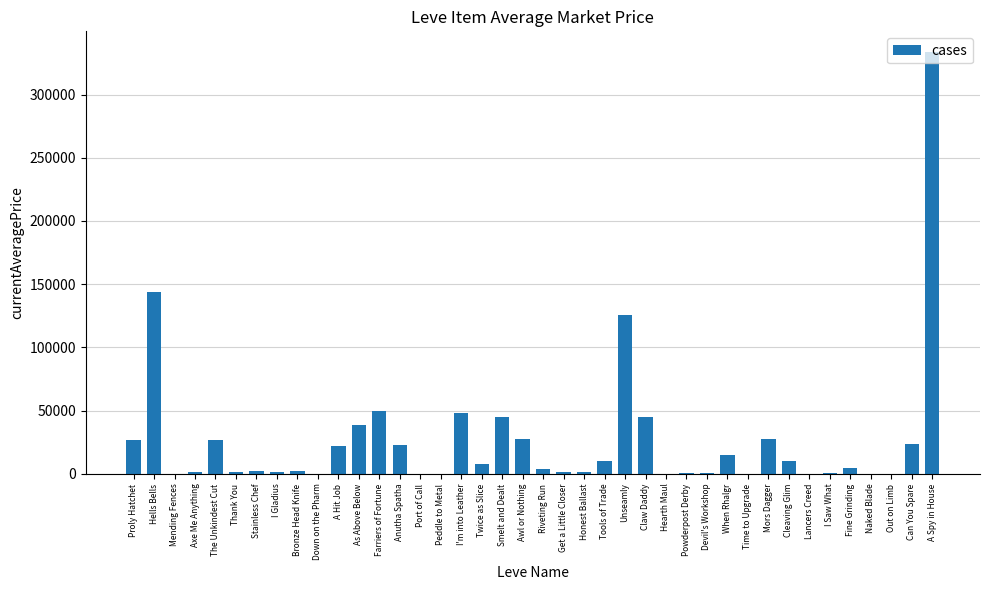

What is the change in value from Port of Call to A Spy in House?

+333333